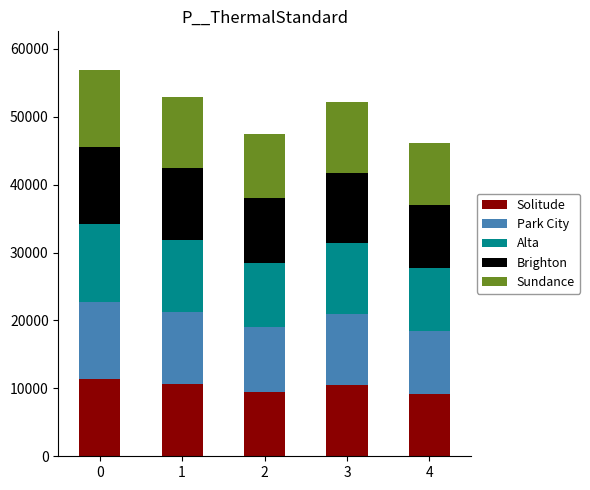

What is the sum of all Solitude values?

51145.8